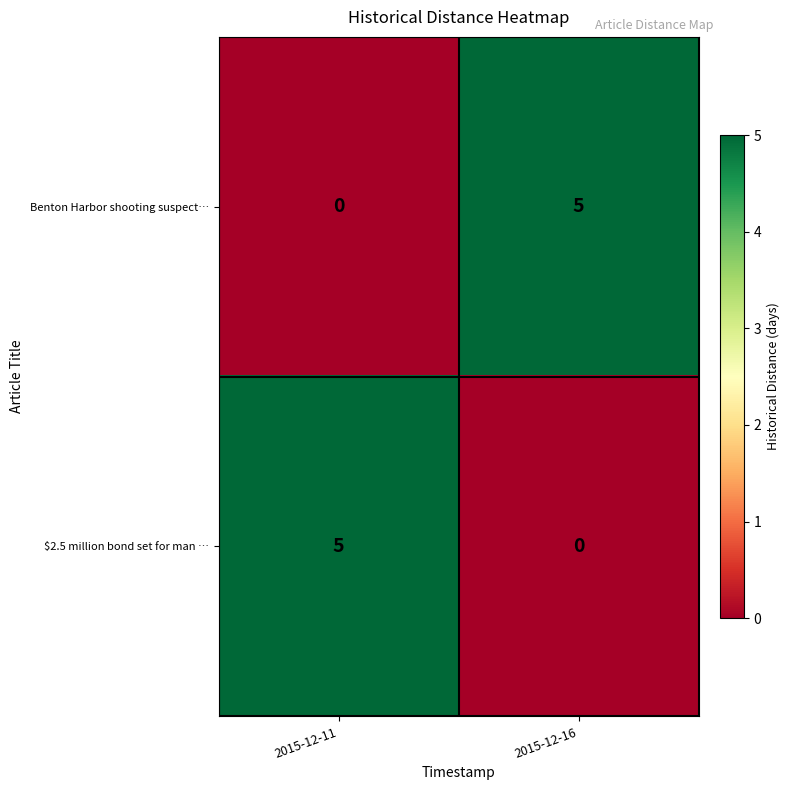

Reading left to right, what are all the values shown in this chart?

Benton Harbor shooting suspect…: 0	5
$2.5 million bond set for man …: 5	0